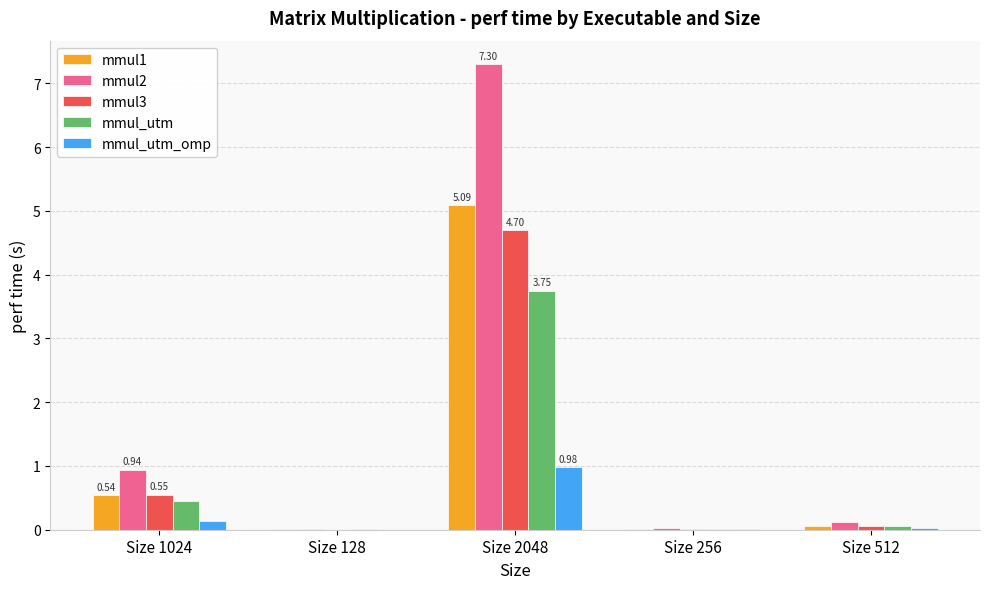

The value of mmul2 at Size 1024 is 0.4. True or false?

False